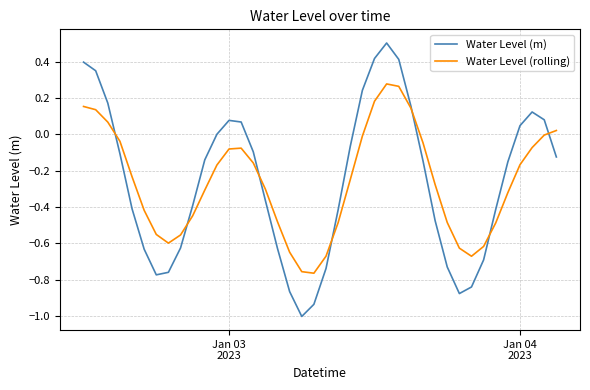

What is the smallest value displayed?

-1.0